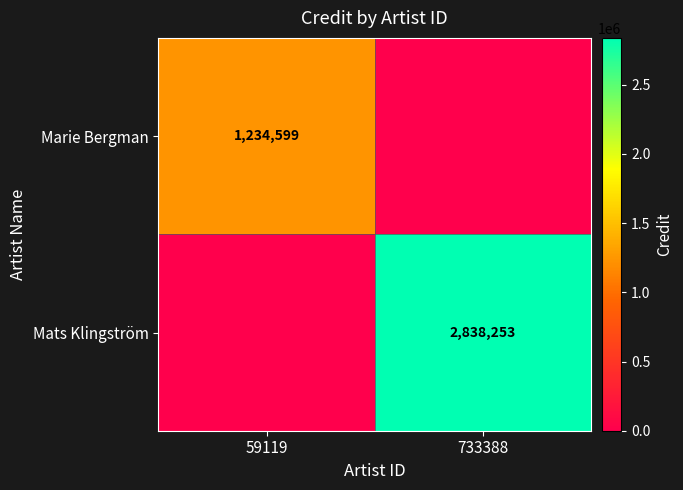

Is it true that Marie Bergman equals 1234599 at 59119?

True